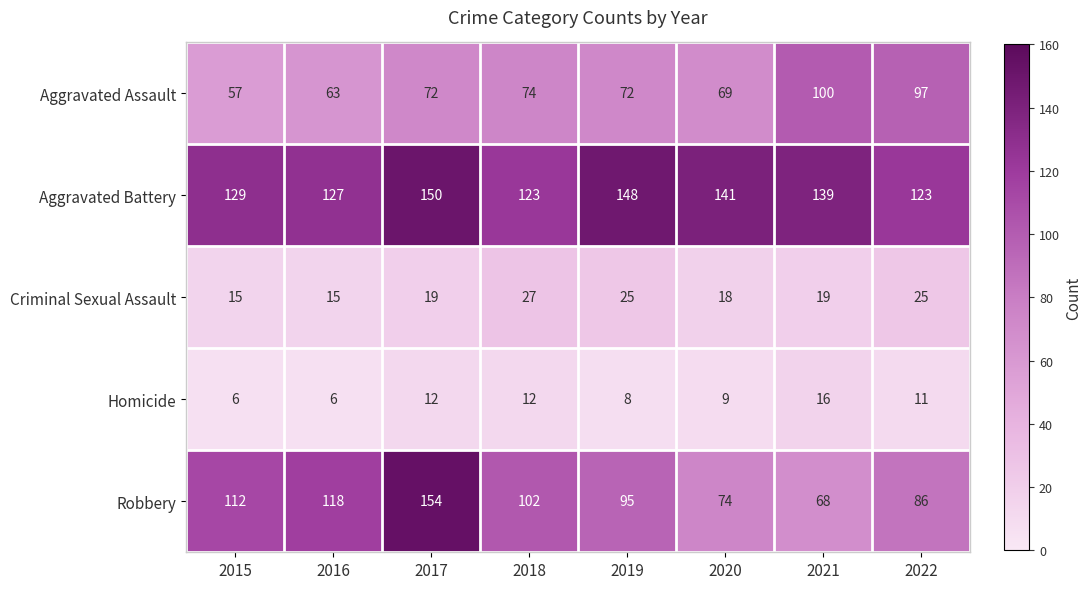

At which category does the chart reach its peak across all series?

2017